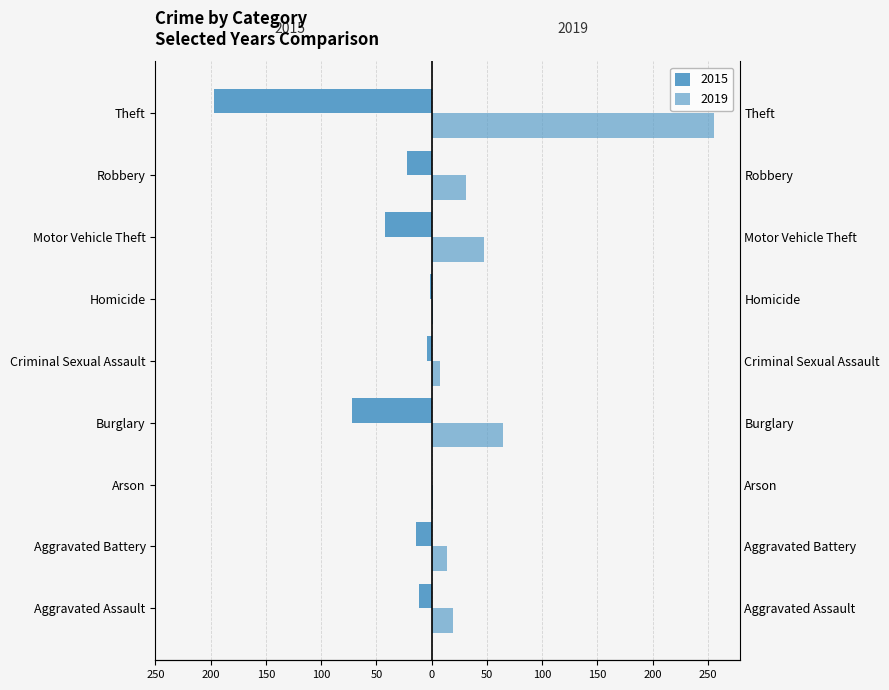

The value of 2019 at Aggravated Assault is 26. True or false?

False